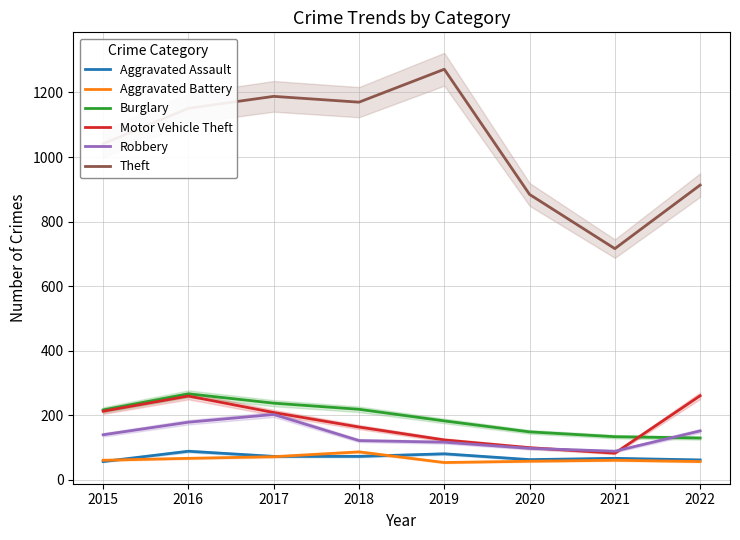

What is the maximum value shown in the chart?

1272